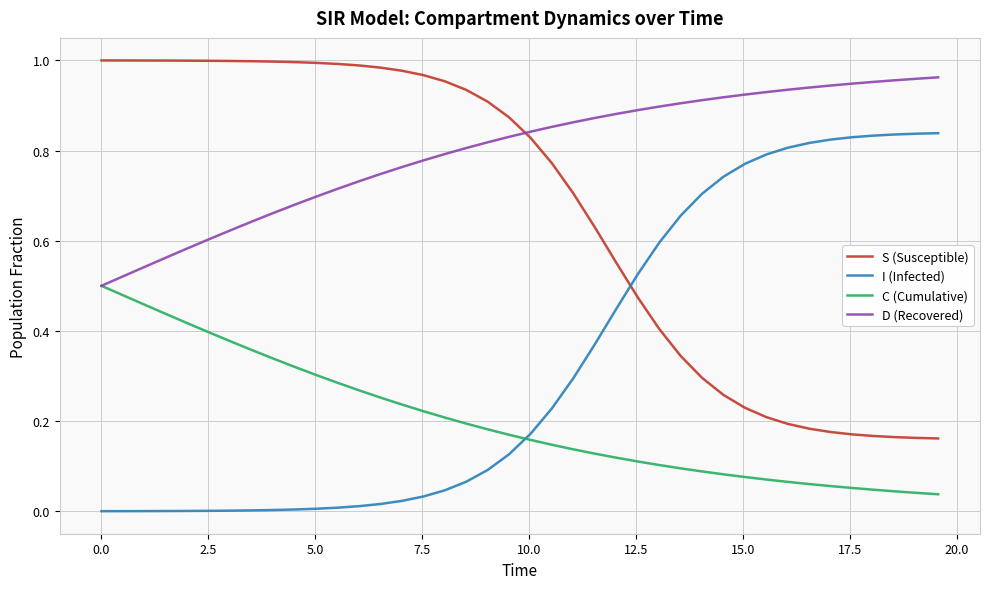

Rank the series by their average value, from lowest to highest.

C (Cumulative), I (Infected), S (Susceptible), D (Recovered)